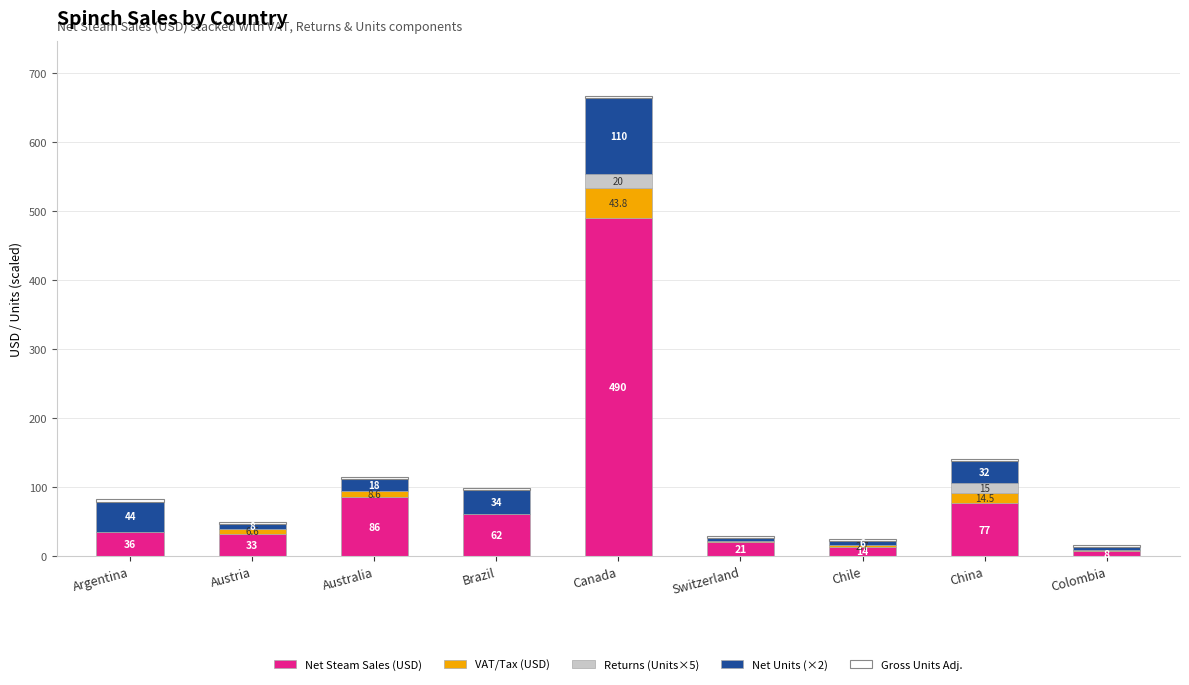

How many distinct data groups are displayed?

5